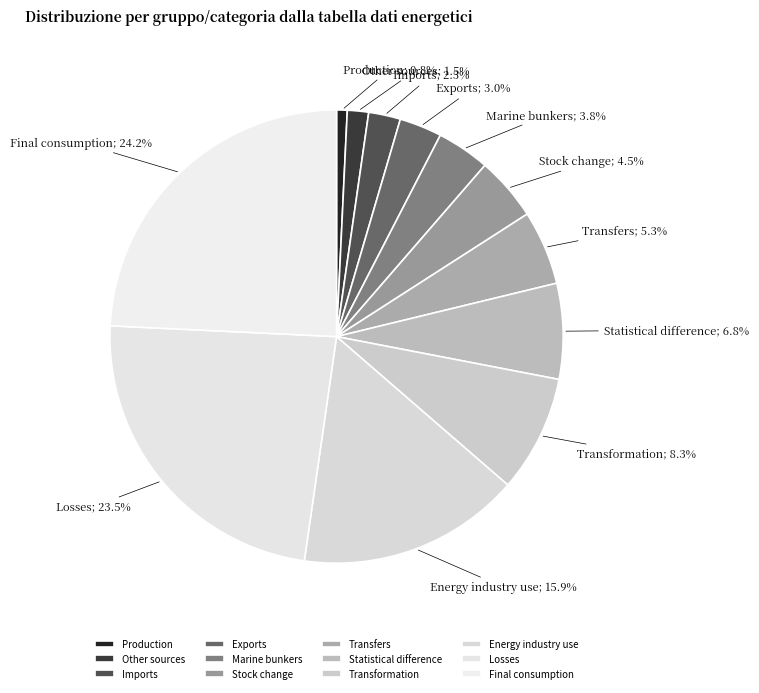

How many segments does this pie chart have?

12